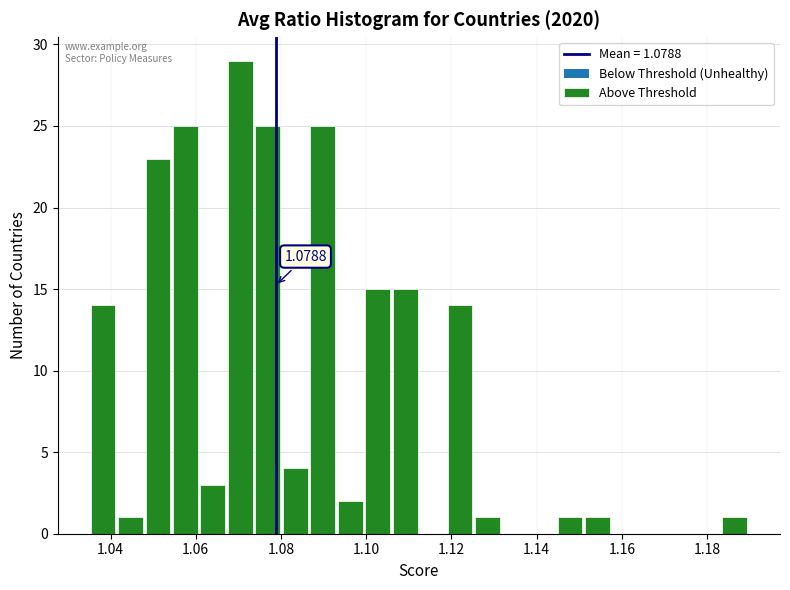

Around what value on the x-axis is the tallest bar? Give the approximate position of its centre, as read against the axis.

1.070